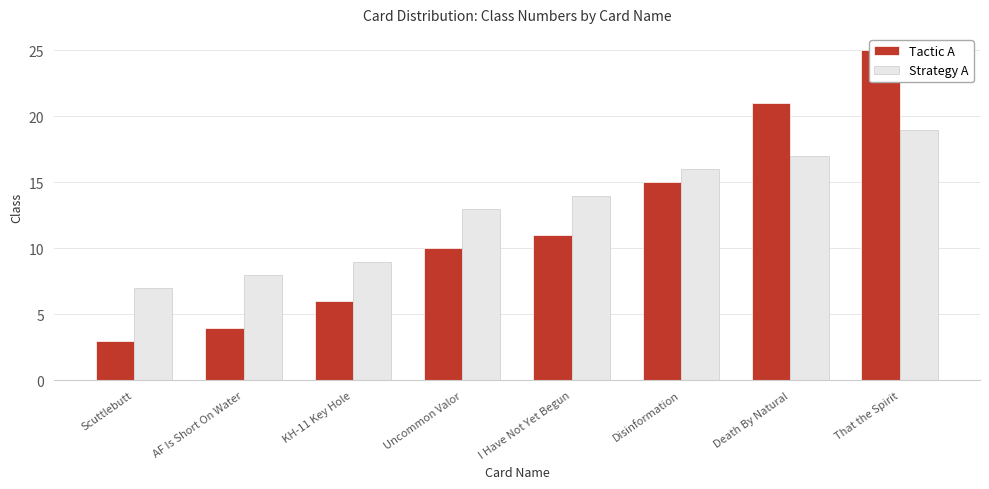

At which label is Strategy A closest to 13?

Uncommon Valor